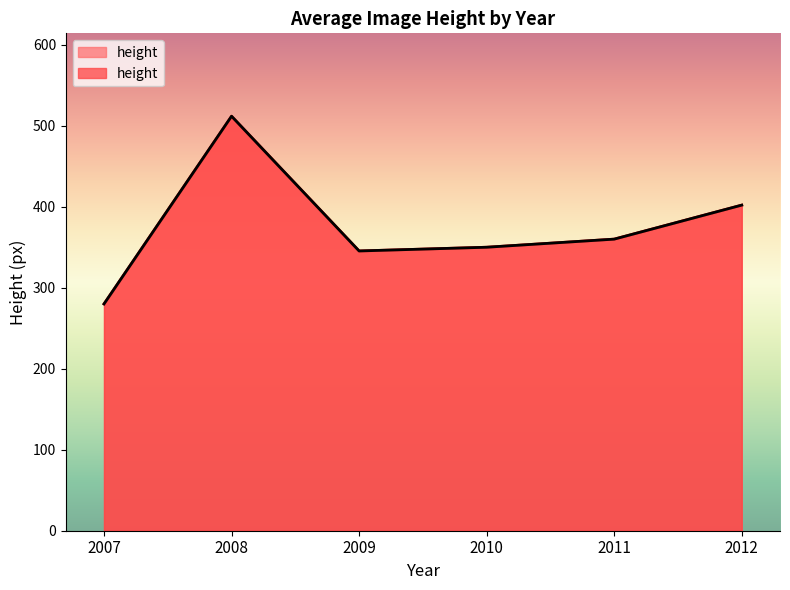

How many lines are shown in the chart?

1